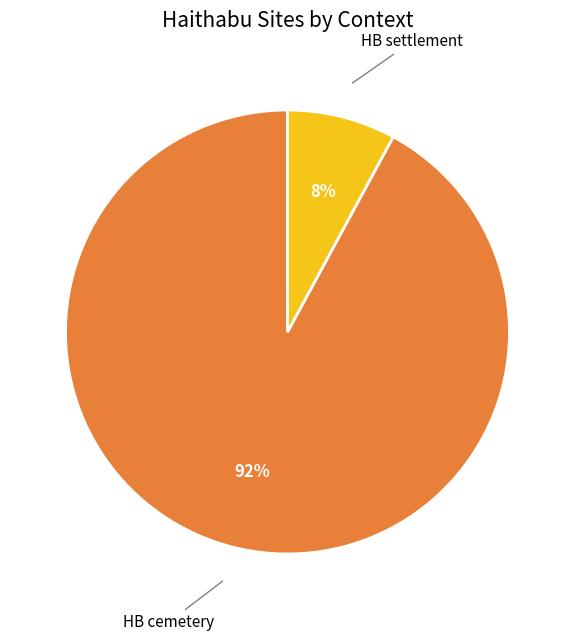

Is there a majority slice in this chart?

Yes